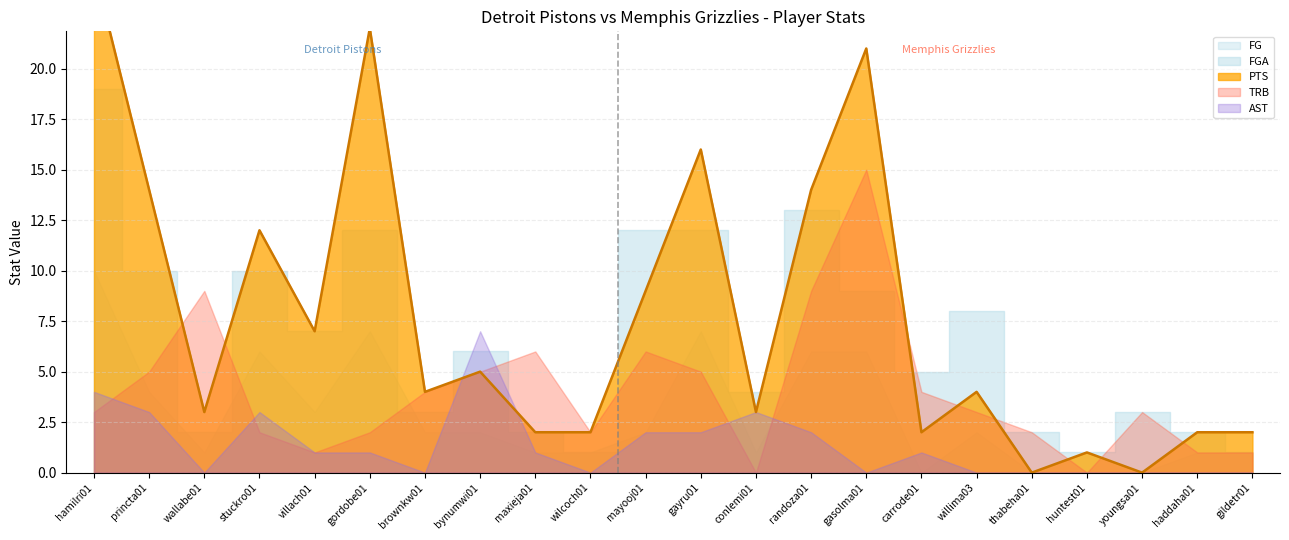

The value of FGA at villach01 is 3. True or false?

False